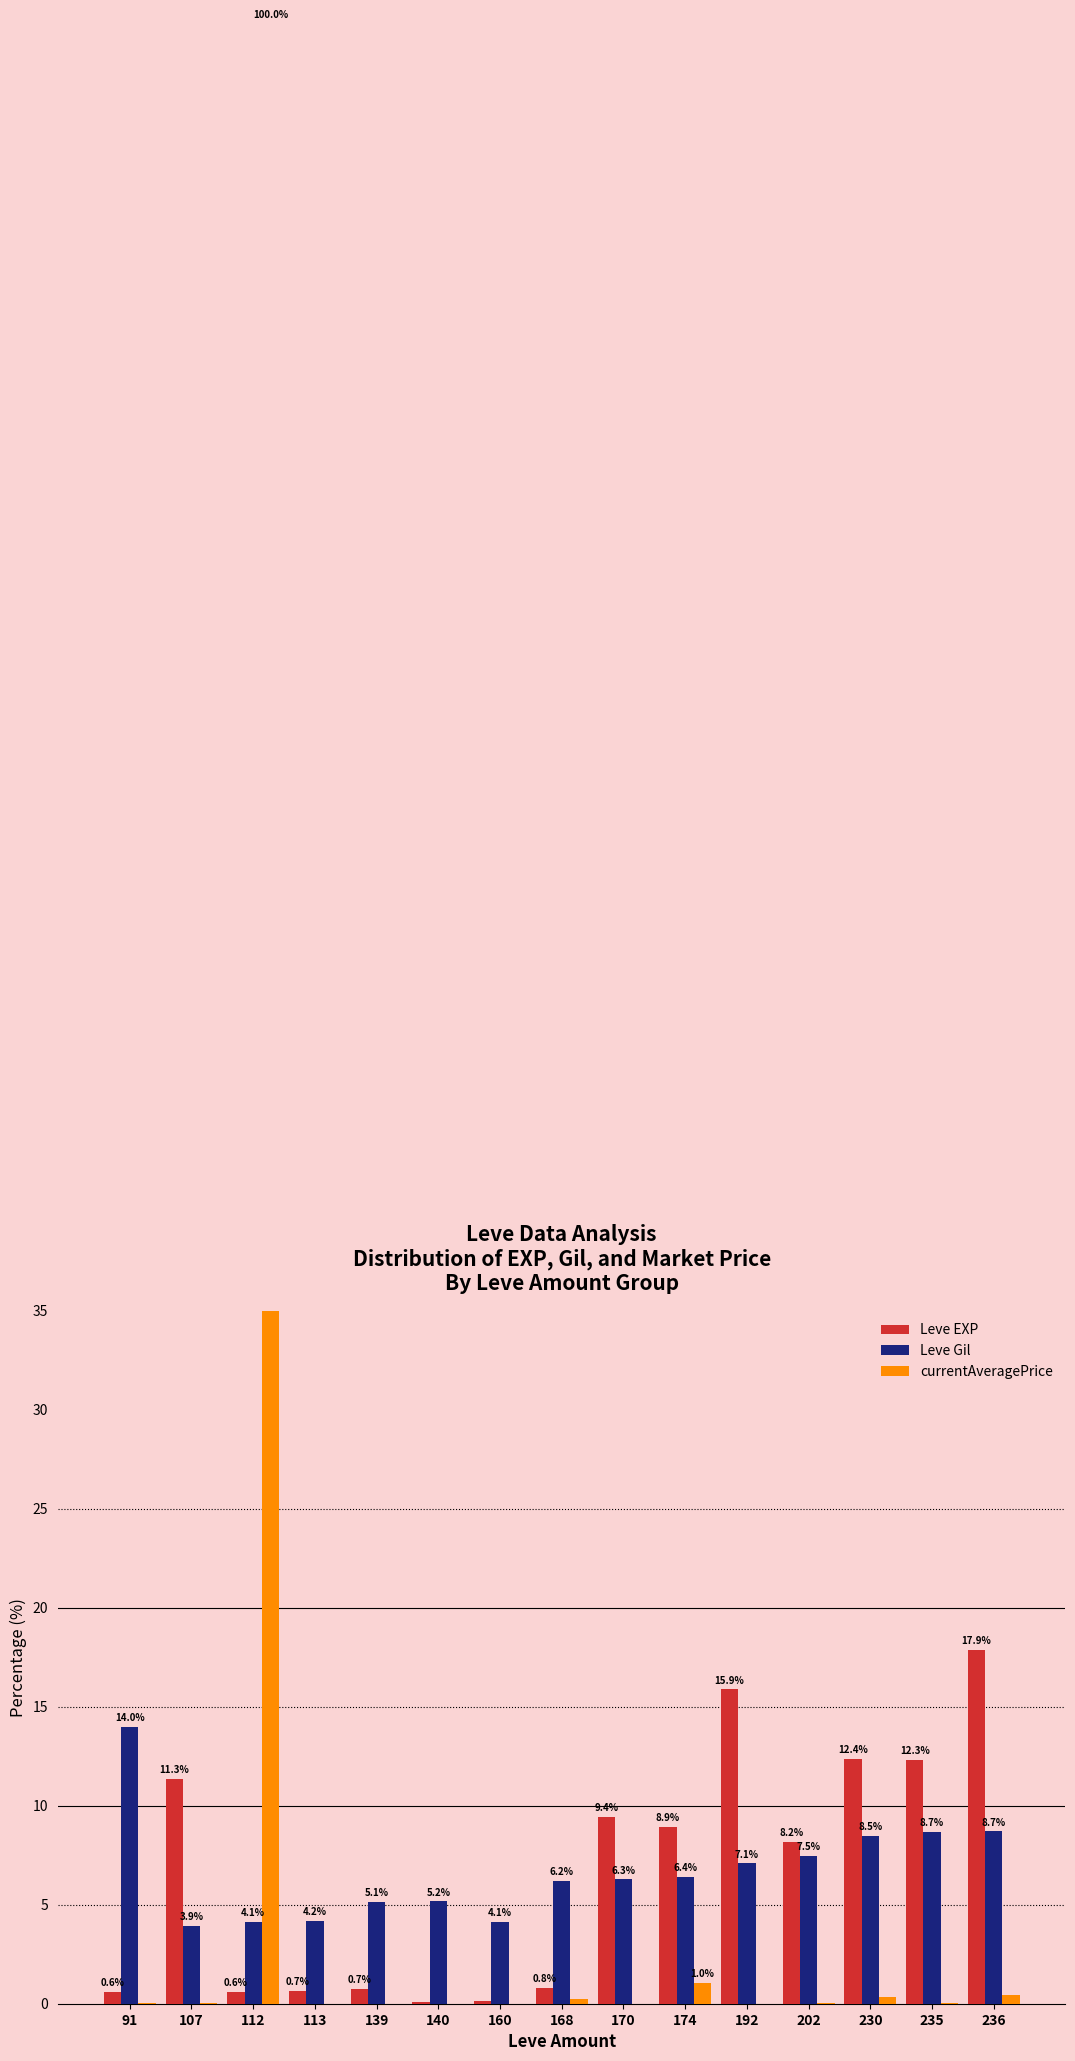

What is the average value of the Leve EXP series?

6.7